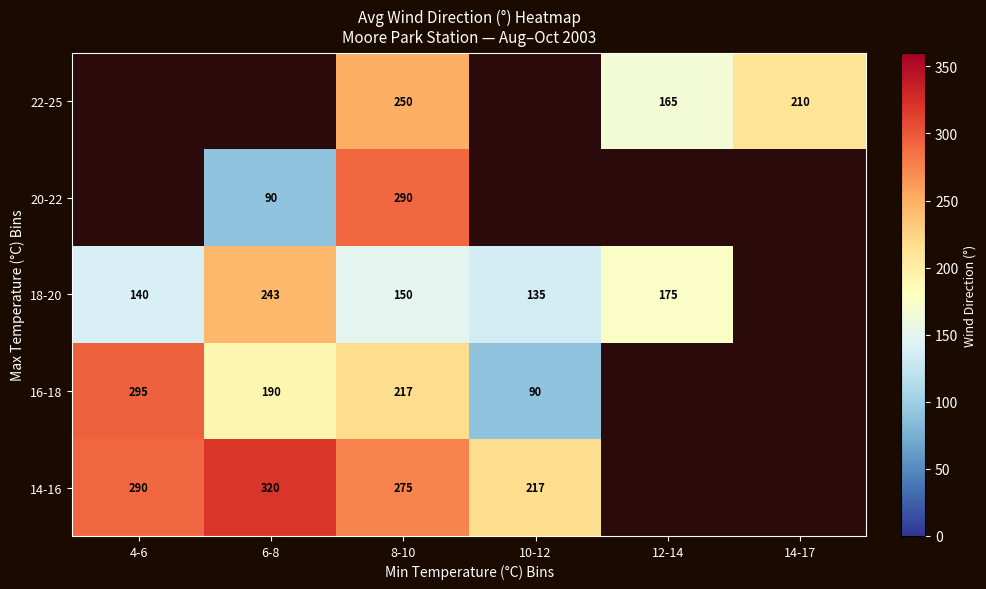

True or false: 14-16 has a value of 275 at 8-10.

True